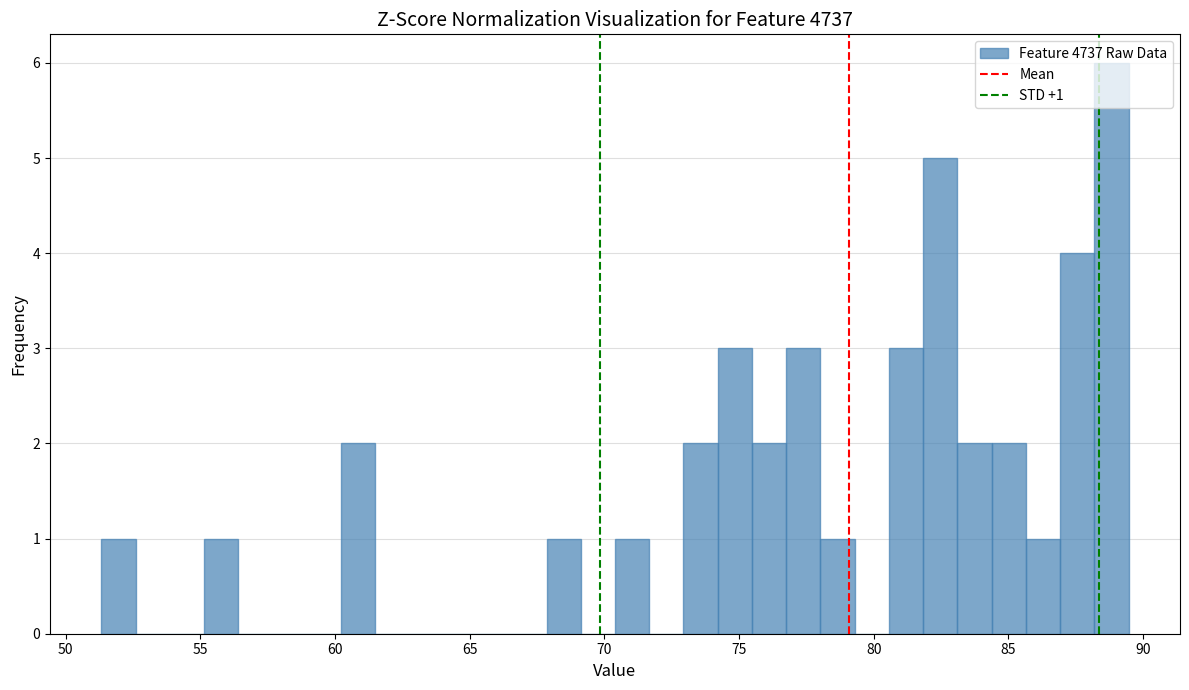

Around what value on the x-axis is the tallest bar? Give the approximate position of its centre, as read against the axis.

89.0